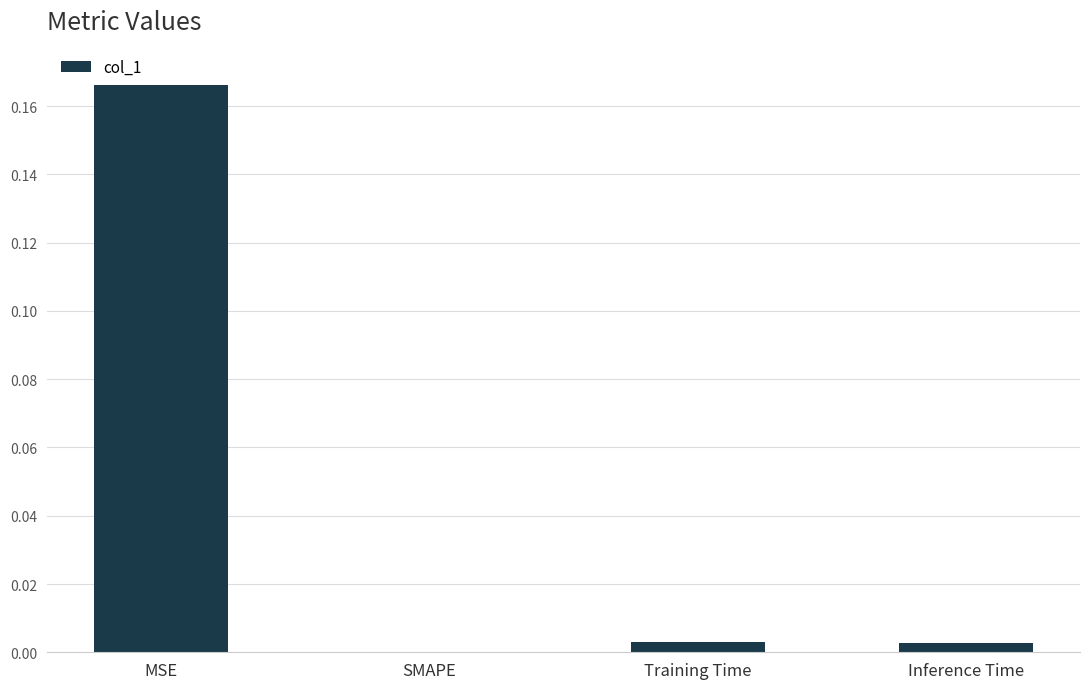

At which category does the chart reach its peak across all series?

MSE